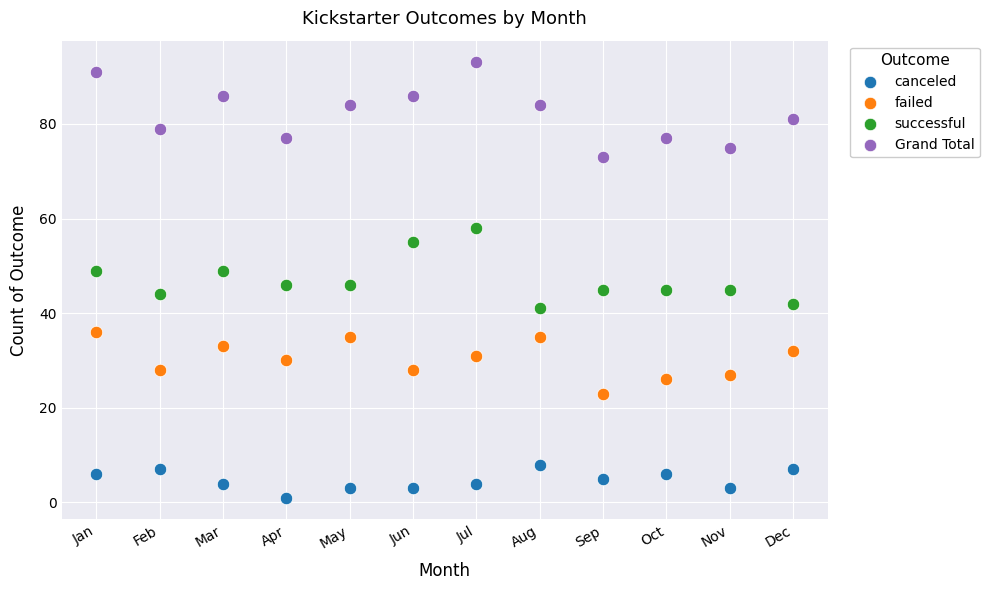

Which series contains the lowest Y value?

canceled